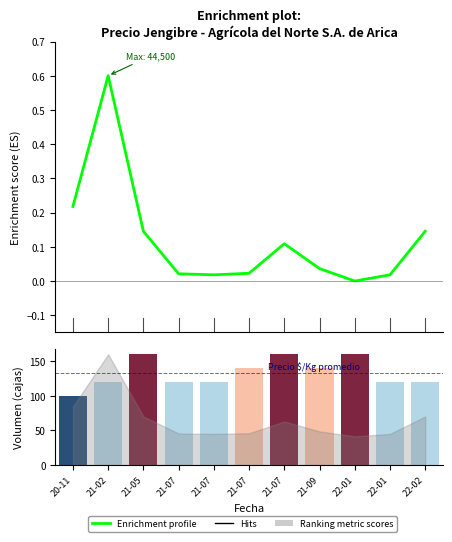

What is the sum of the values at 21-07 and 20-11?

0.2